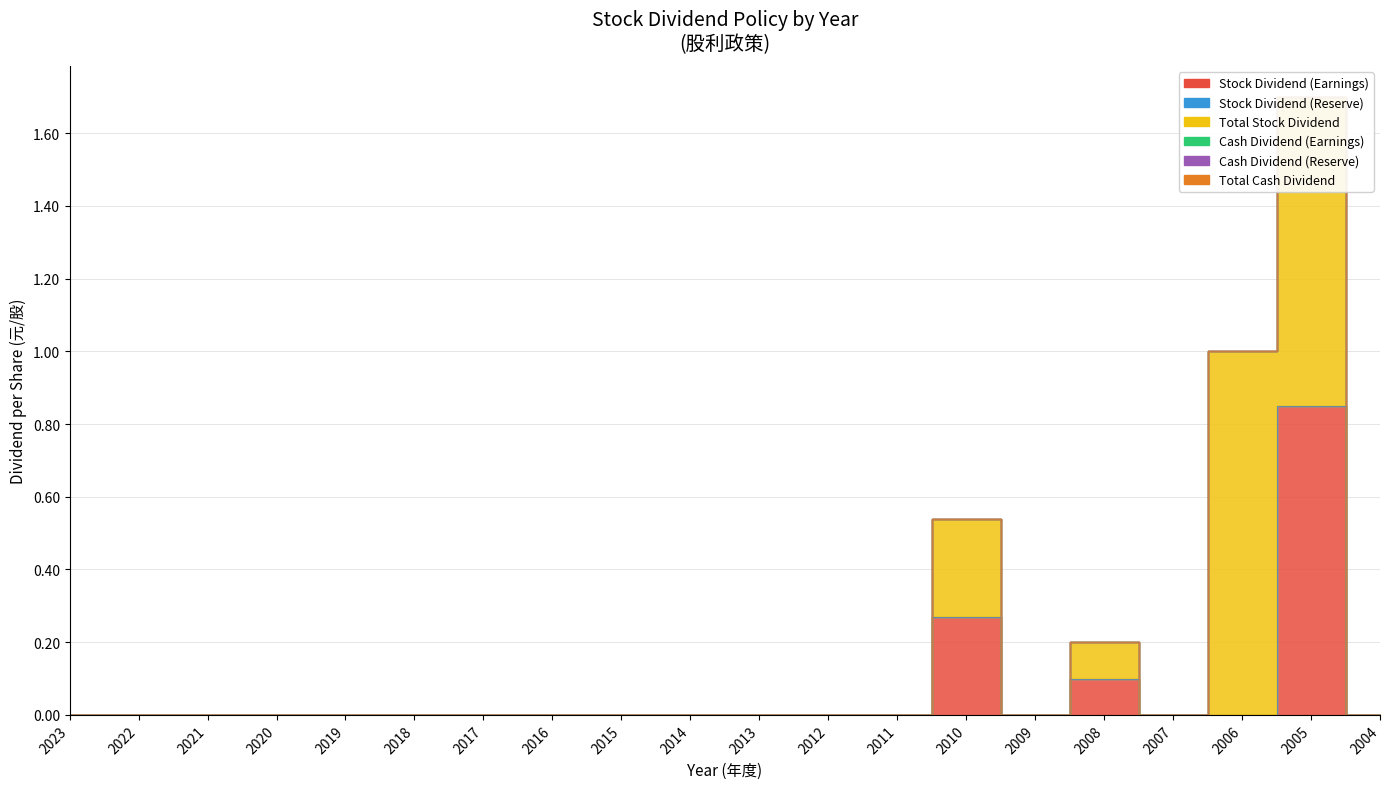

What is the total value across all series at 2010?

0.5